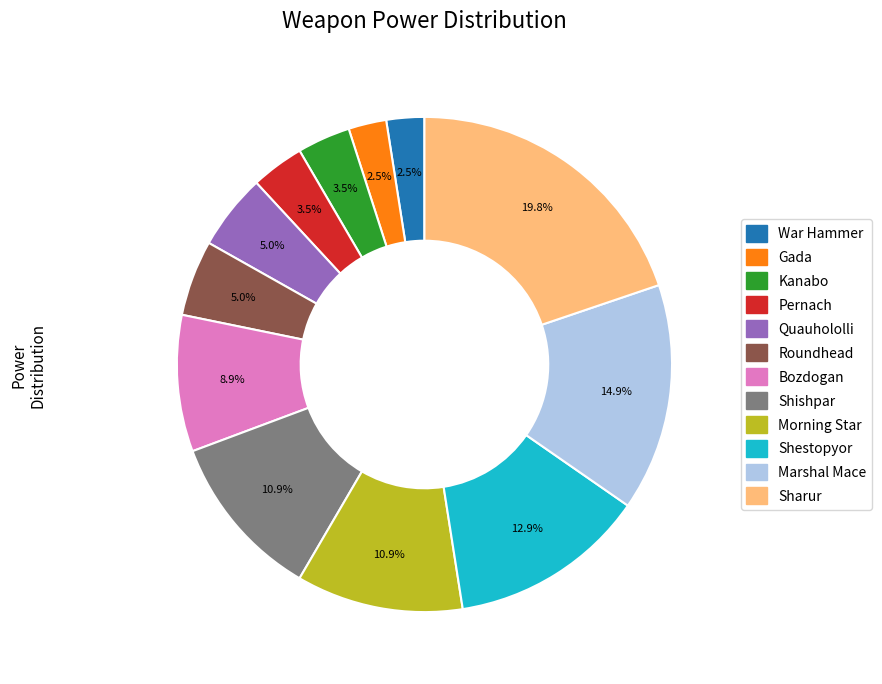

Is there any slice that represents more than half of the pie?

No